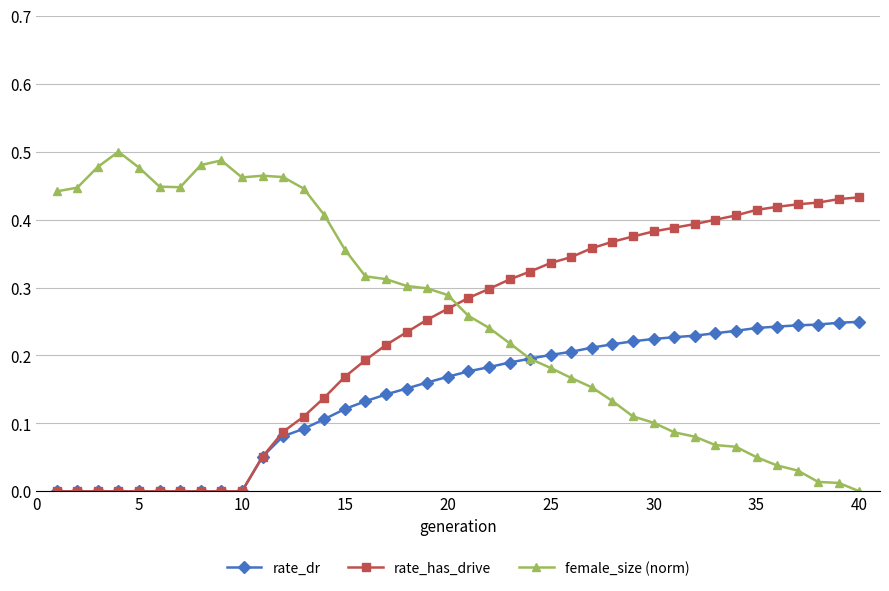

Which series has the largest total across all categories?

female_size (norm)